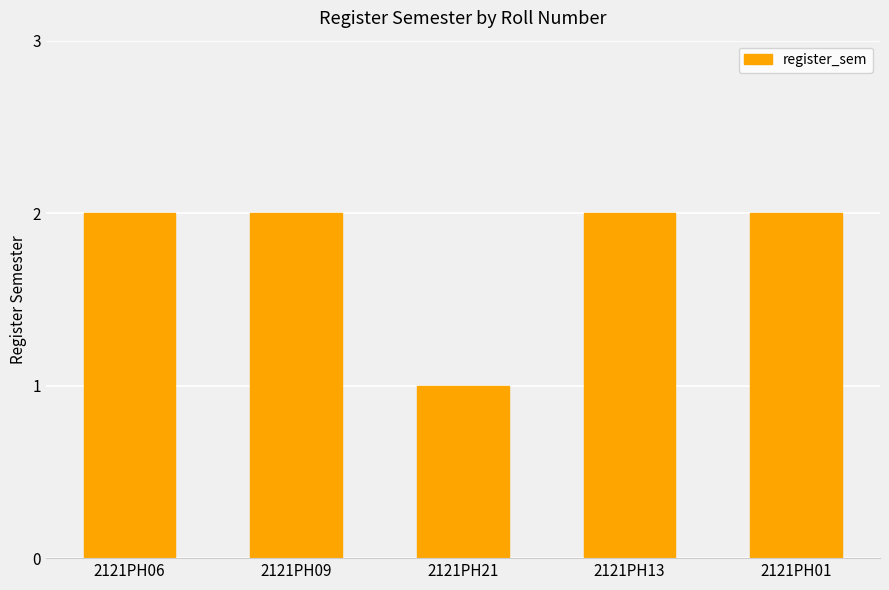

True or false: the data shows 1 at 2121PH21.

True